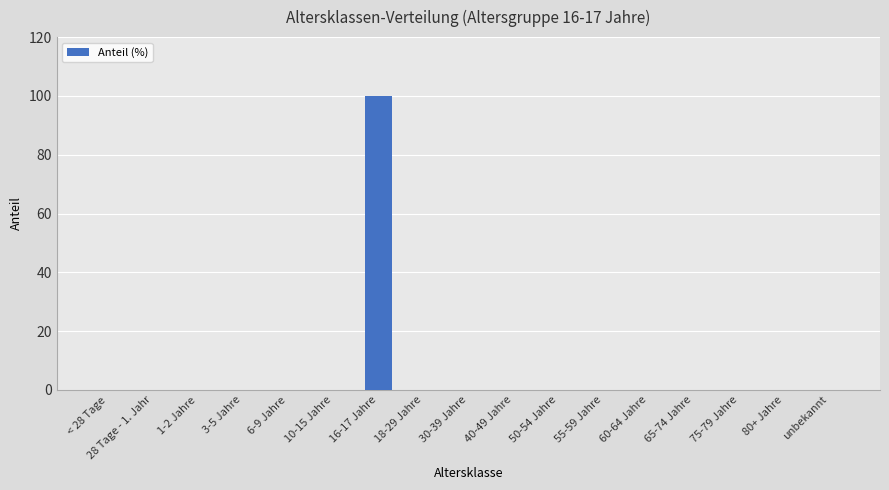

Read the value at 16-17 Jahre, to the nearest 5.

100